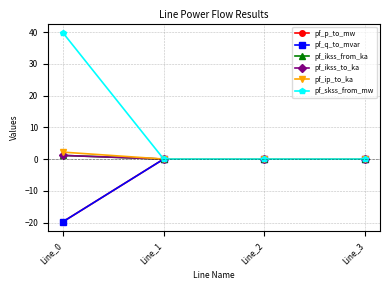

How many times do pf_ikss_to_ka and pf_q_to_mvar cross each other?

1